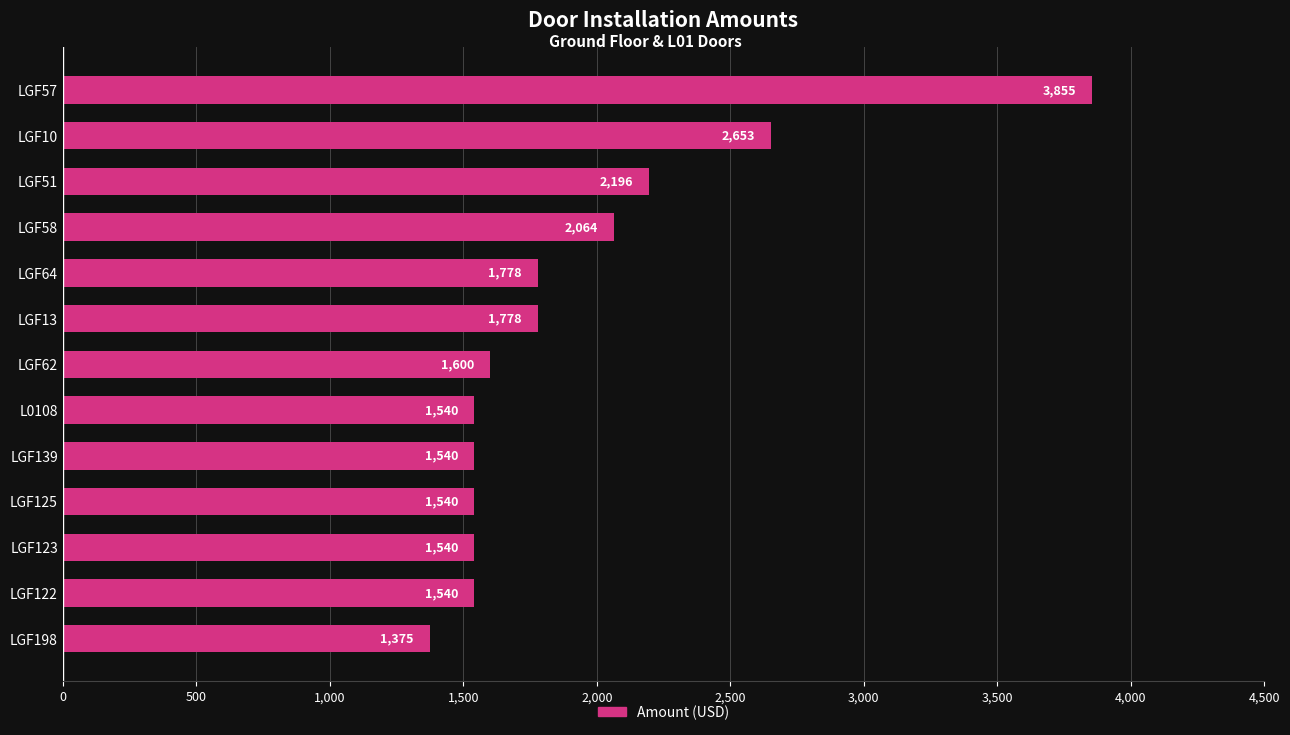

Approximately how many times larger is the value at LGF51 compared to LGF58?

1.1